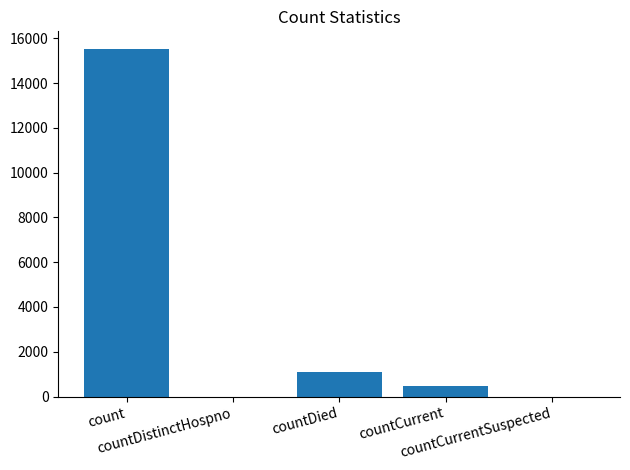

Reading right to left, what are all the values shown in this chart?

0	486	1083	0	15532